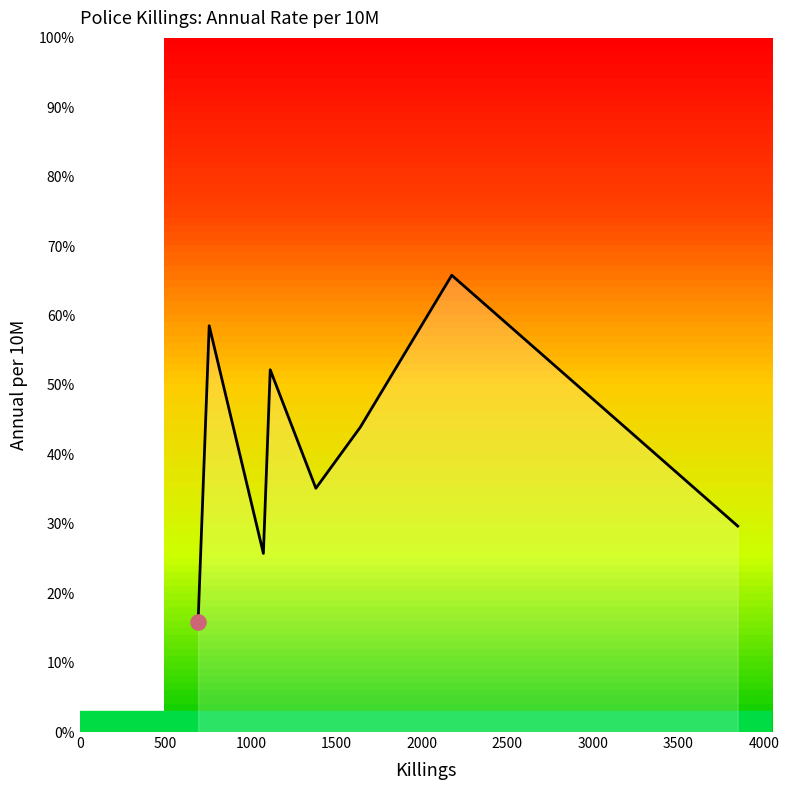

How many interior local peaks (higher than both neighbors) does the data have?

3